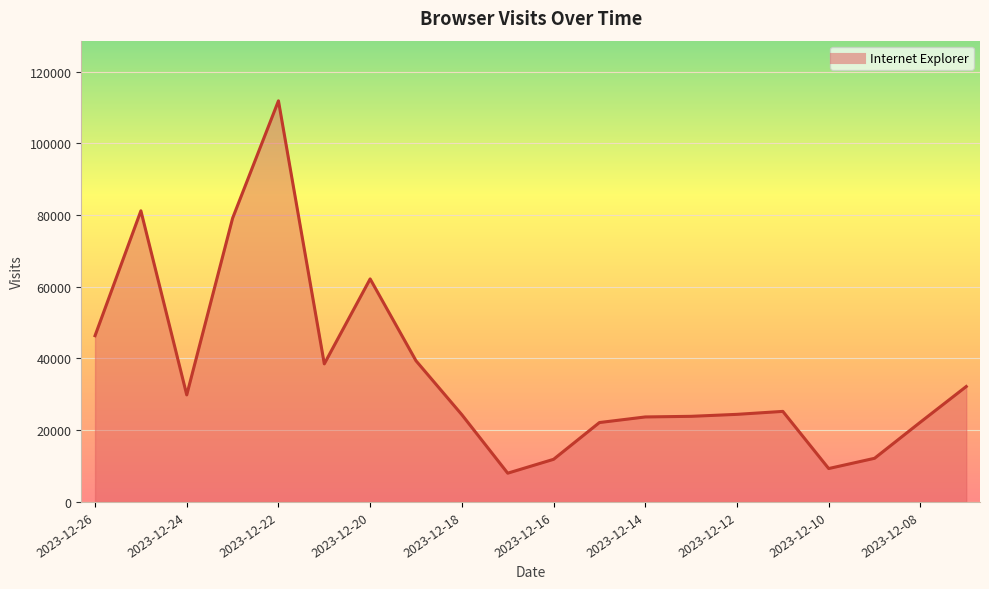

What is the change in value from 2023-12-22 to 2023-12-14?

-88138